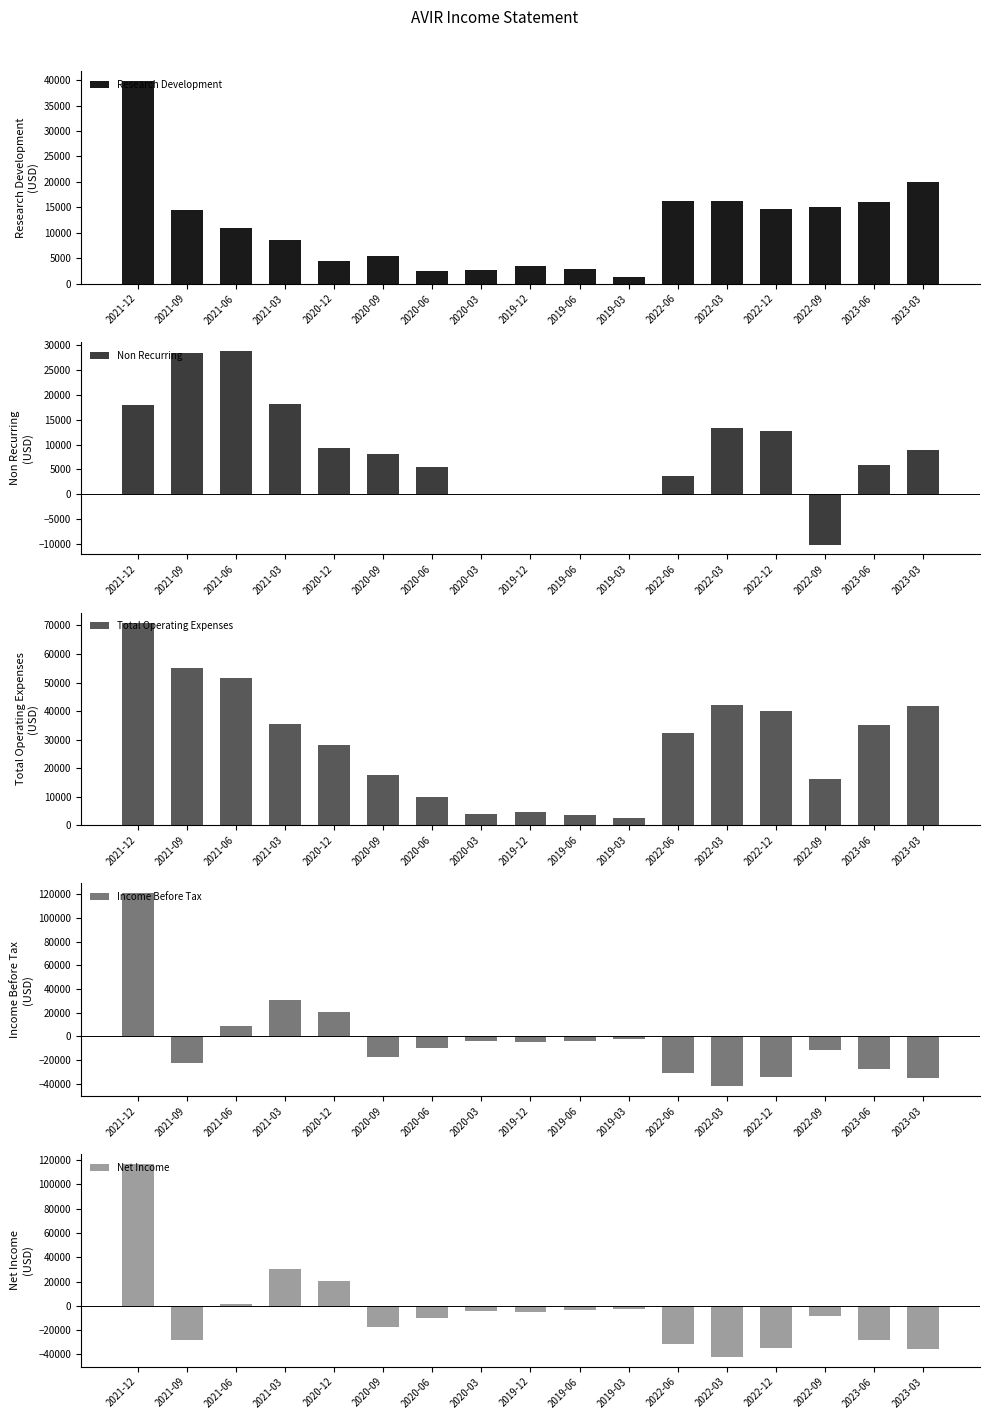

How many groups of bars are there?

17